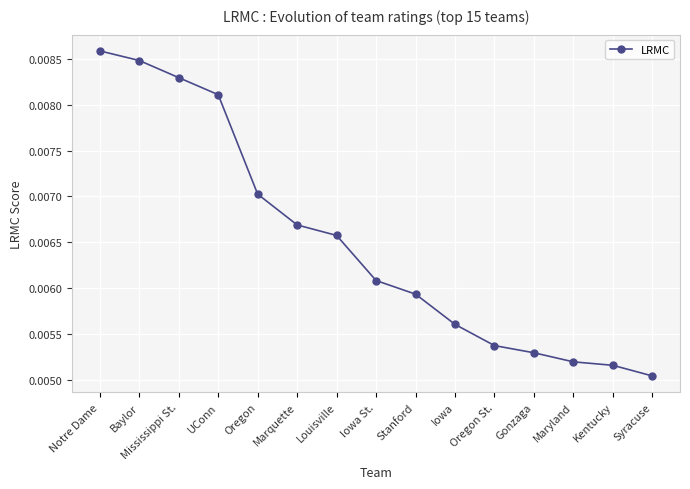

What position from the right is Iowa?

6